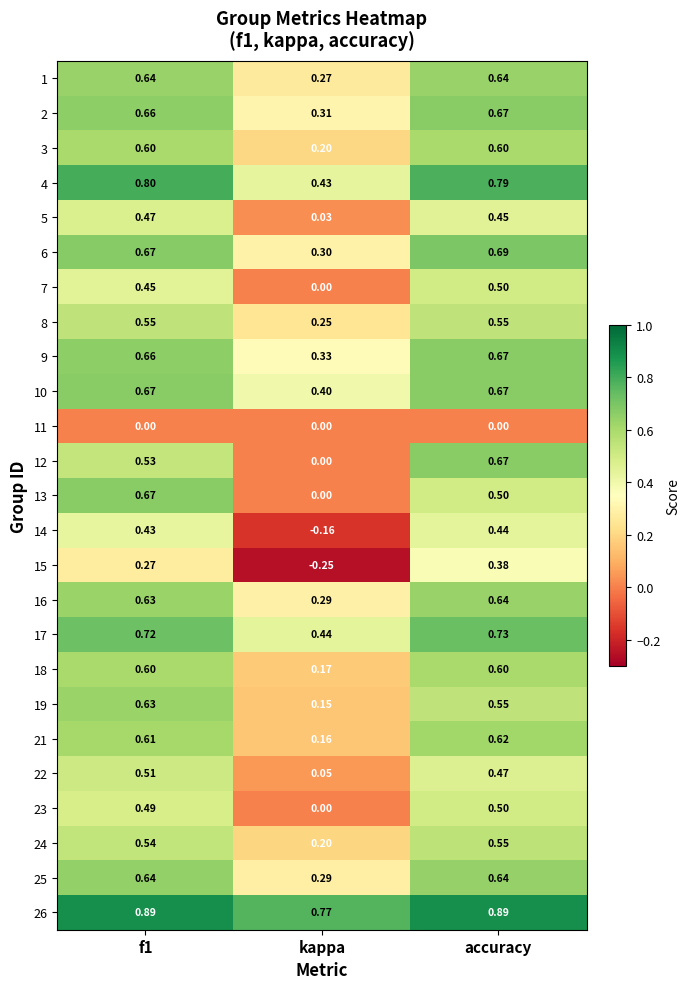

Is the value of 26 at kappa greater than the value of 18 at f1?

Yes